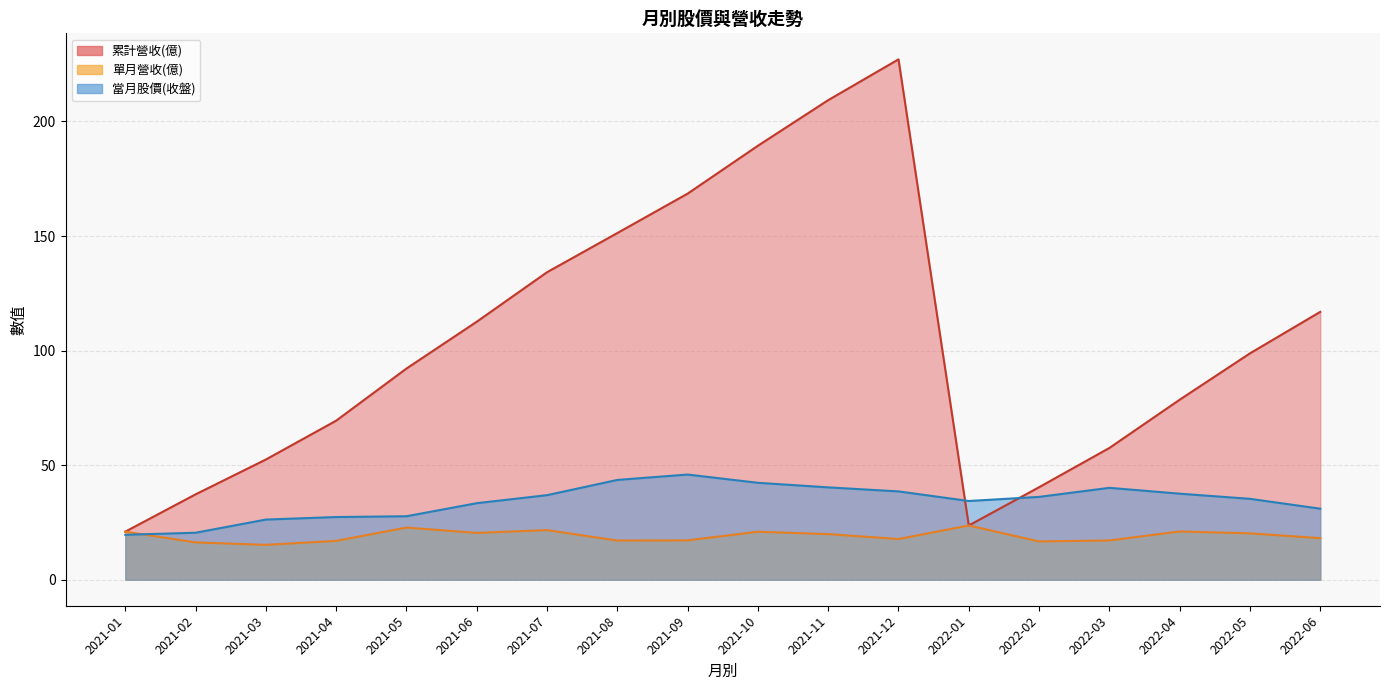

Rank the categories by 單月營收(億) value from lowest to highest.

2021-03, 2021-02, 2022-02, 2021-04, 2021-08, 2022-03, 2021-09, 2021-12, 2022-06, 2021-11, 2022-05, 2021-06, 2021-10, 2021-01, 2022-04, 2021-07, 2021-05, 2022-01